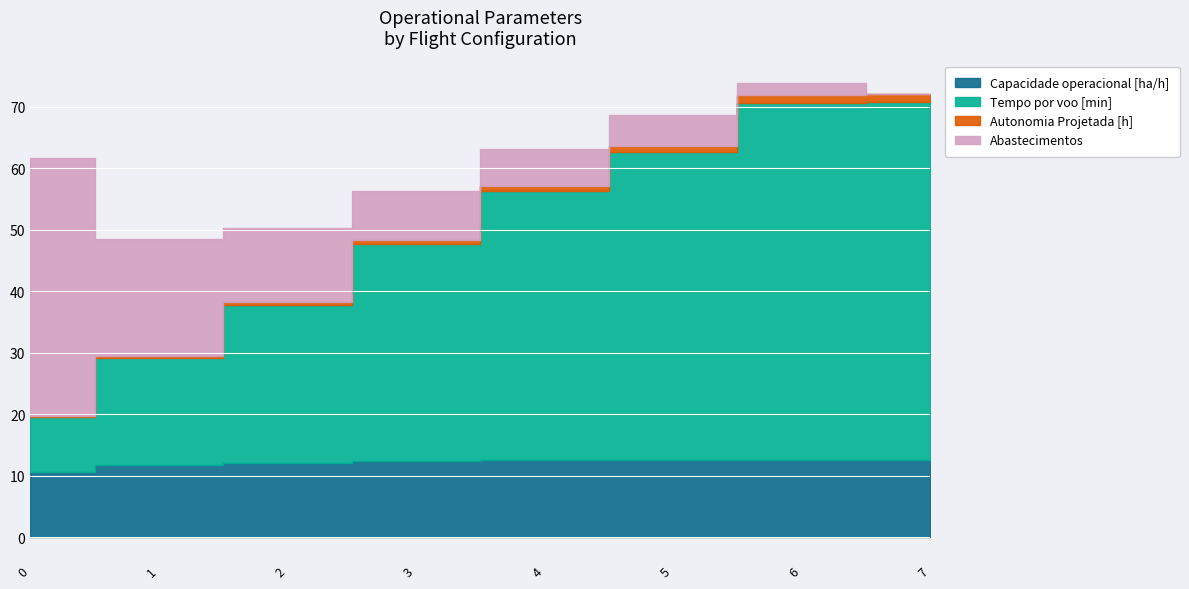

What is the difference between the Abastecimentos values at 3 and 4?

2.0